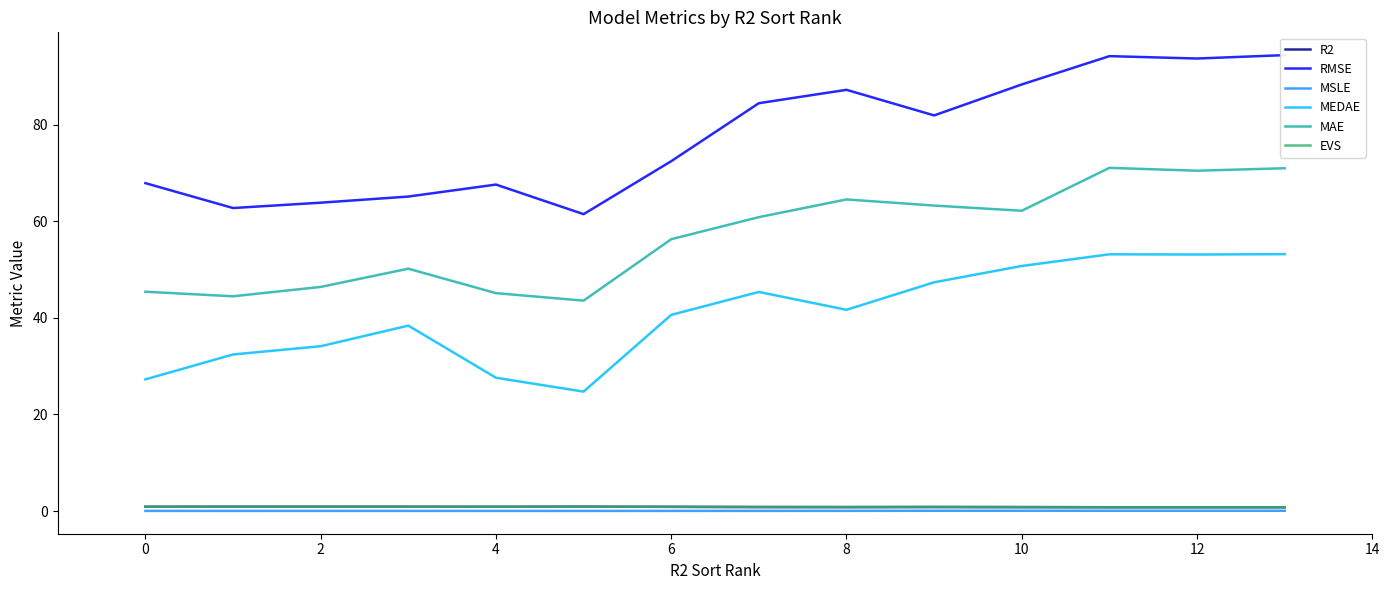

Between 2 and 10, which series saw the biggest shift?

RMSE